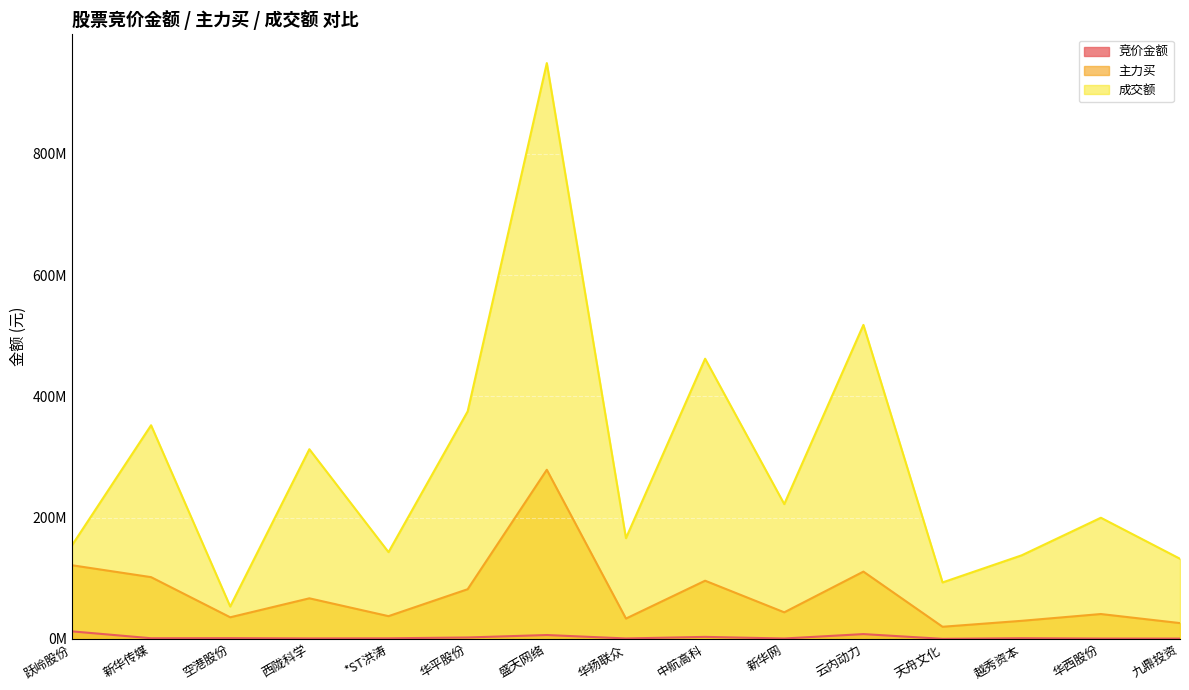

Reading left to right, extract all data points from this chart.

竞价金额: 跃岭股份=12417834	新华传媒=1063530	空港股份=1250714	西陇科学=775921	*ST洪涛=942810	华平股份=2332172	盛天网络=6356448	华扬联众=706893	中航高科=3305238	新华网=637261	云内动力=7894068	天舟文化=79608	越秀资本=1116668	华西股份=545454	九鼎投资=490960
主力买: 跃岭股份=121474290	新华传媒=101847074	空港股份=35614257	西陇科学=66909277	*ST洪涛=37499332	华平股份=81928020	盛天网络=278959722	华扬联众=33497005	中航高科=95960390	新华网=43816658	云内动力=110963150	天舟文化=19991210	越秀资本=29801700	华西股份=40992958	九鼎投资=26043236
成交额: 跃岭股份=154172157	新华传媒=352386668	空港股份=53419240	西陇科学=312858661	*ST洪涛=143091271	华平股份=375266941	盛天网络=949807751	华扬联众=166196281	中航高科=462149019	新华网=222315244	云内动力=517905645	天舟文化=93113904	越秀资本=137847175	华西股份=199826926	九鼎投资=132131352